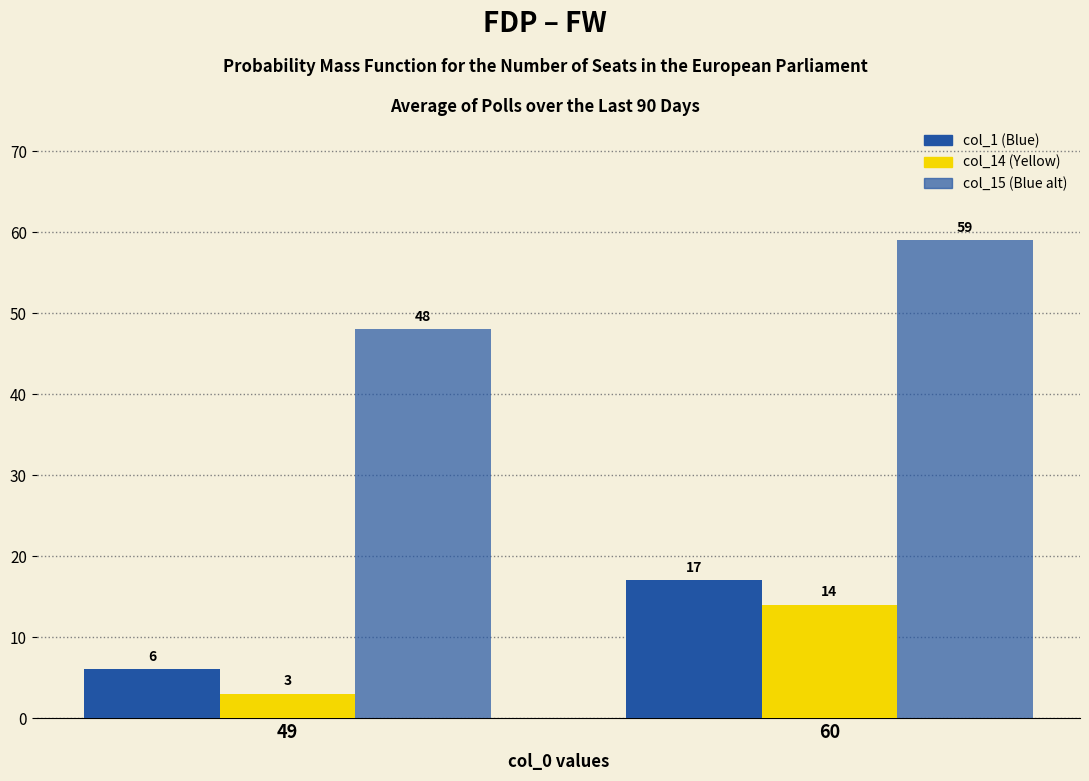

The col_15 series shows 18 at 49. True or false?

False